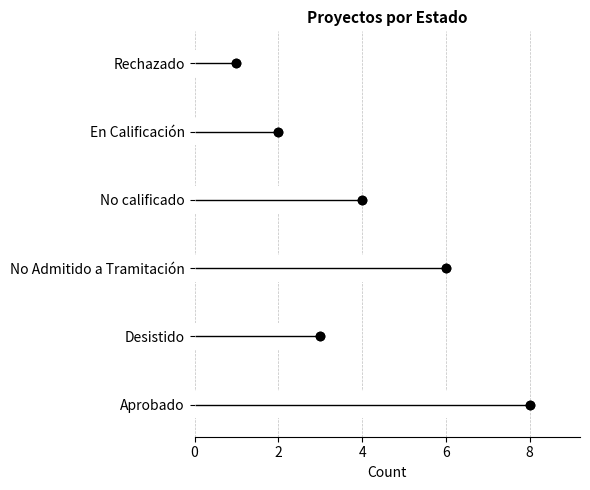

What is the difference between the second highest and second lowest values?

4